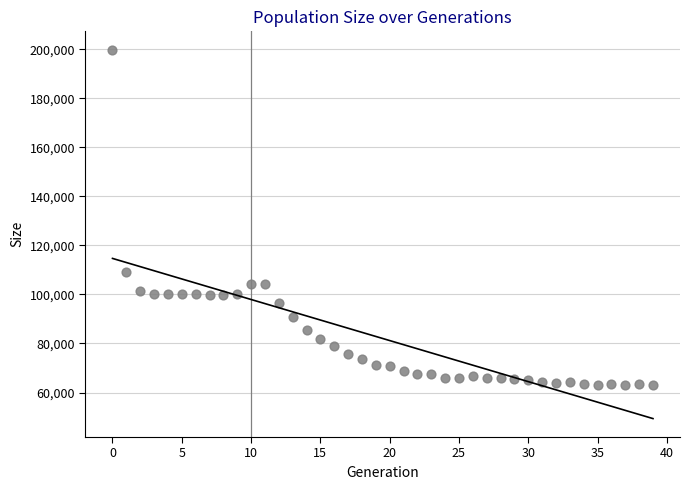

What Y value in the scatter plot is closest to 131335?

109051